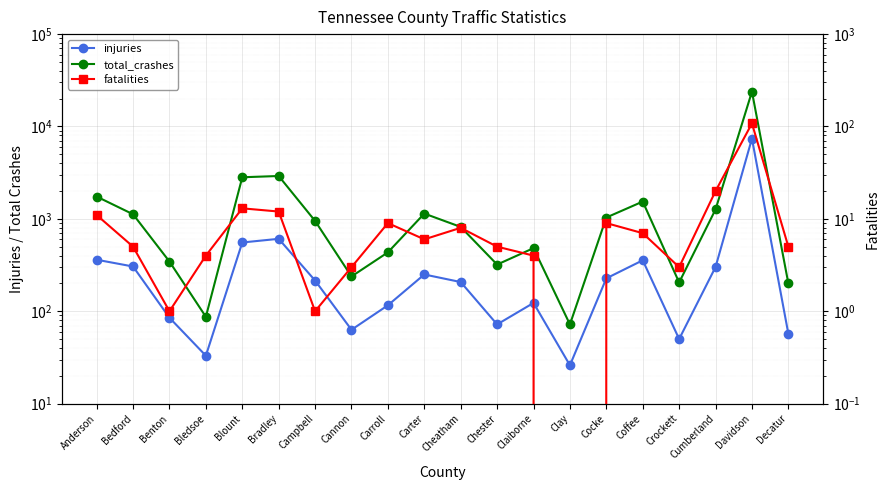

True or false: injuries and fatalities intersect in this chart.

False